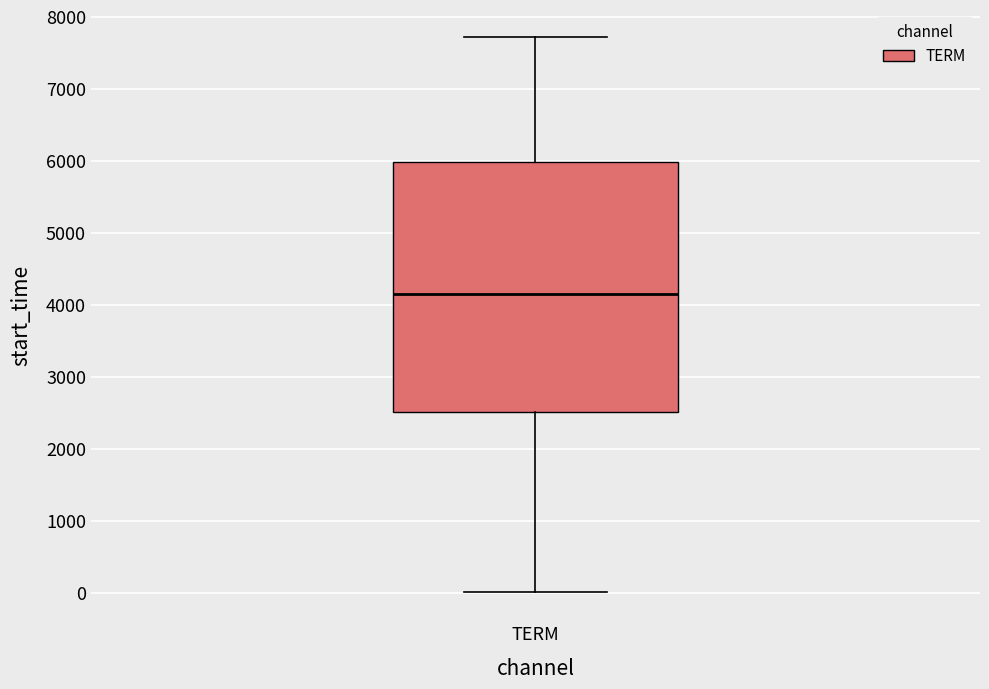

Transcribe this box plot: give where the median line is, the range the box spans, and where the two whiskers end, as read against the y-axis. The values are not printed on the chart, so give them approximately, as read against the axis.

median 4100, box 2500 to 6000, whiskers 0 to 7700